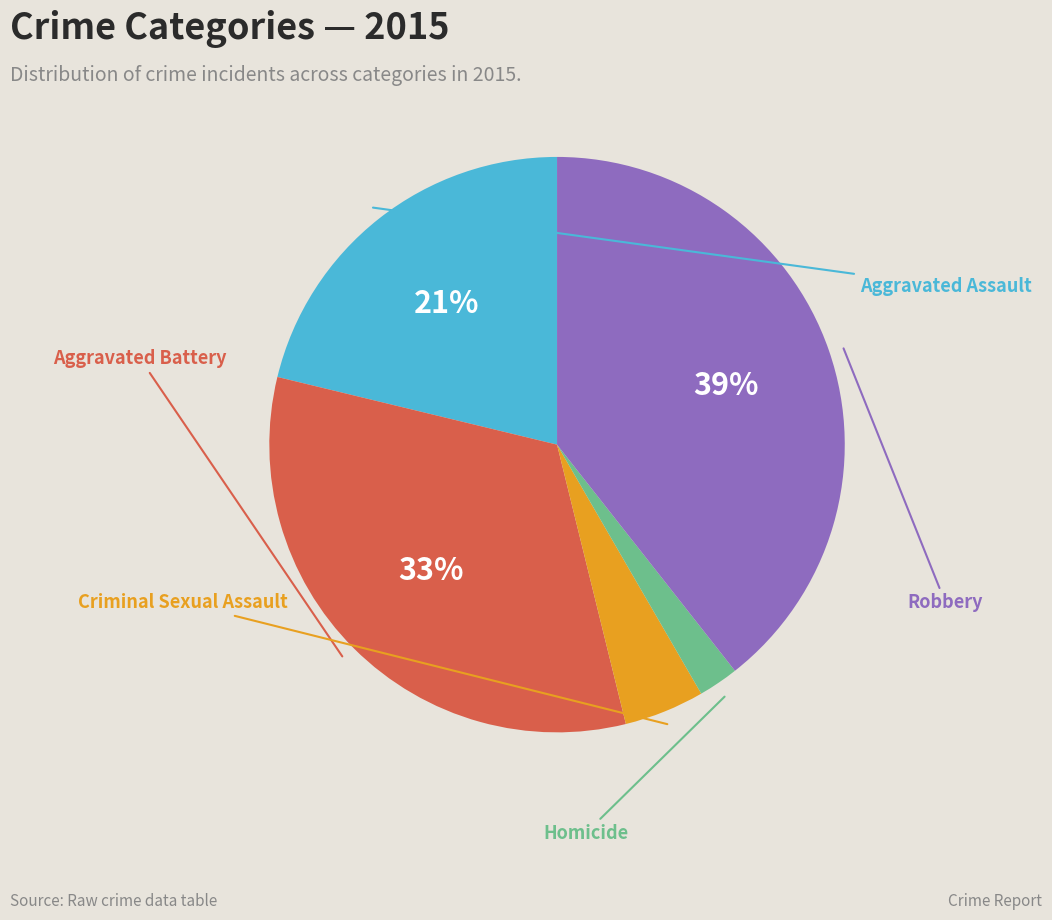

To the nearest percent, what is the difference between the largest and smallest slice percentages?

37%